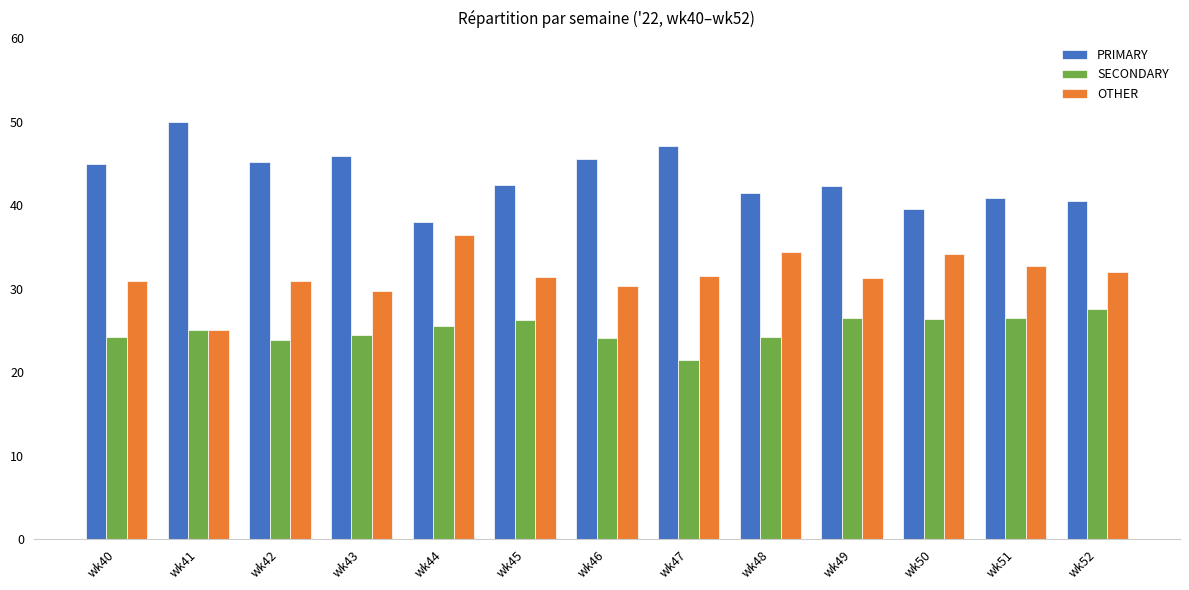

What is the difference between the maximum and minimum values in the SECONDARY series?

6.1